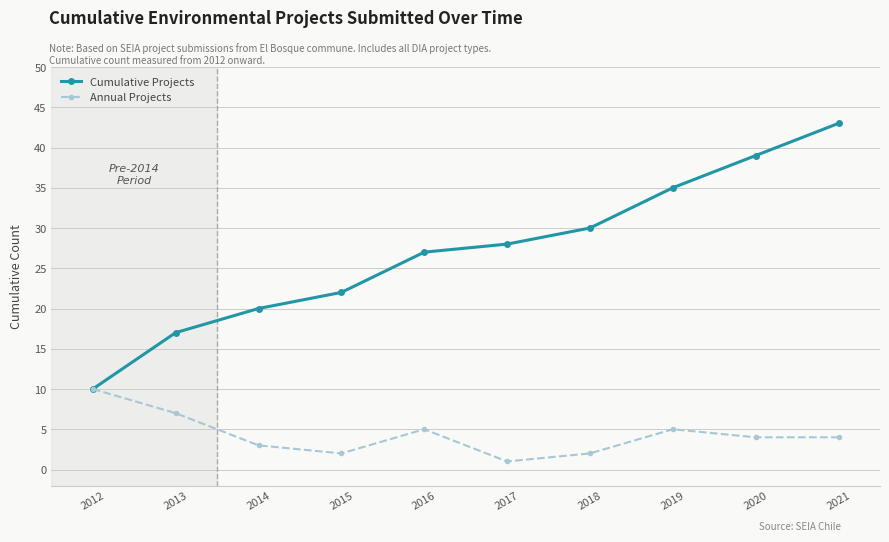

Which category has the lowest value across all series?

2017